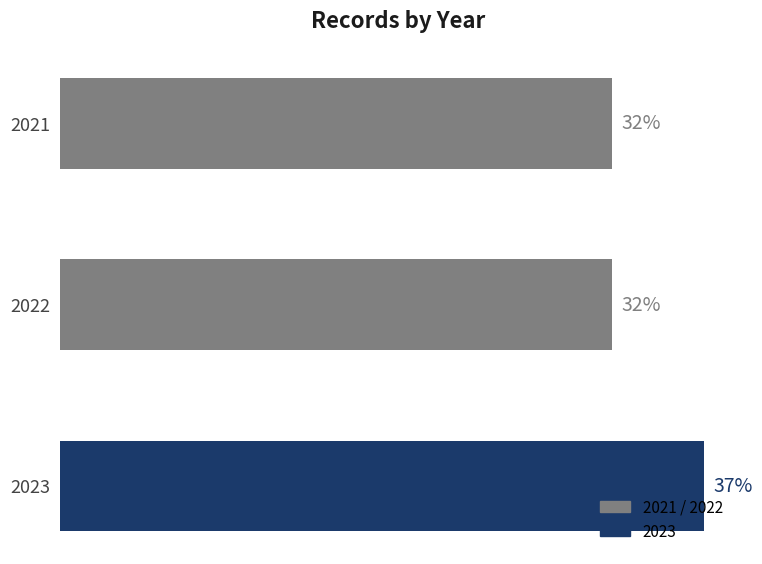

Are the bars horizontal?

Yes